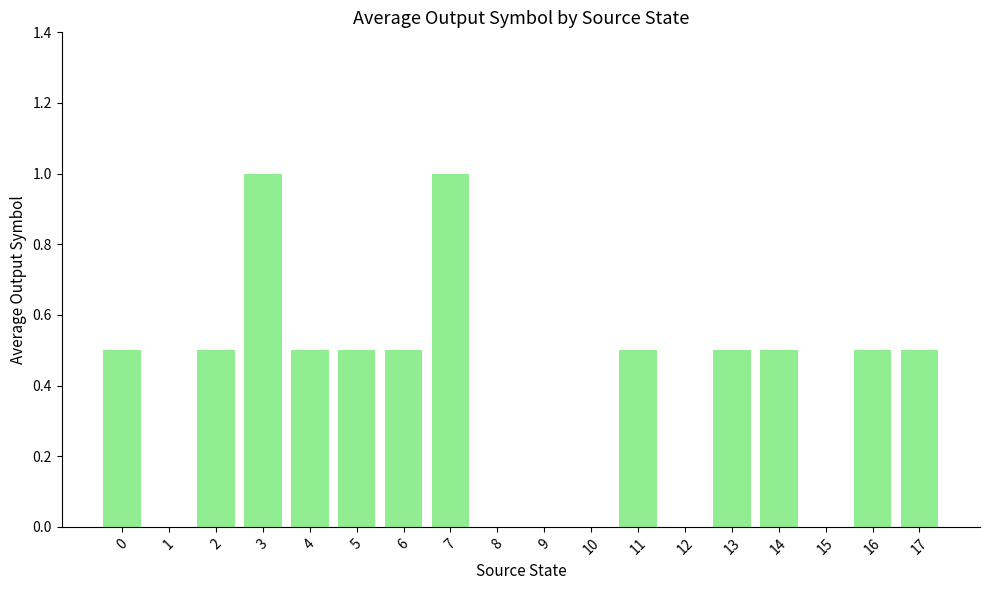

What is the maximum value shown in the chart?

1.0